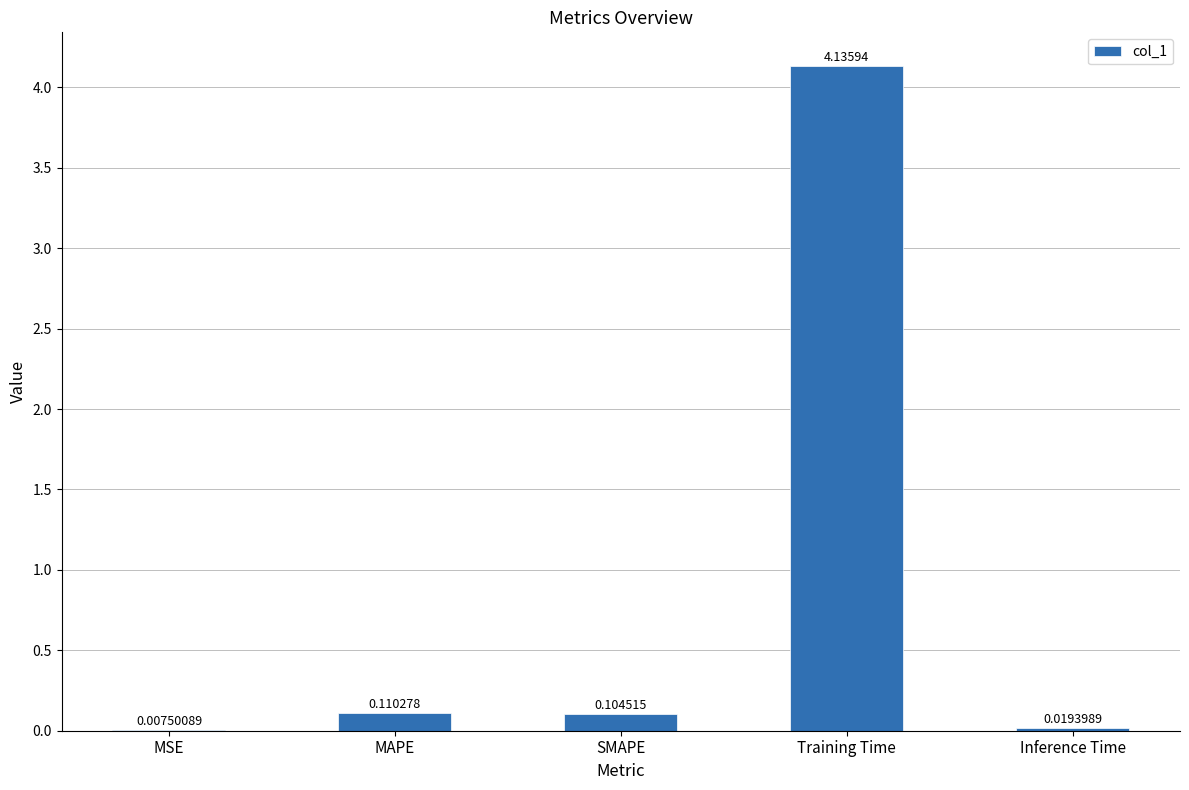

What is the change in value from MSE to Training Time?

+4.1